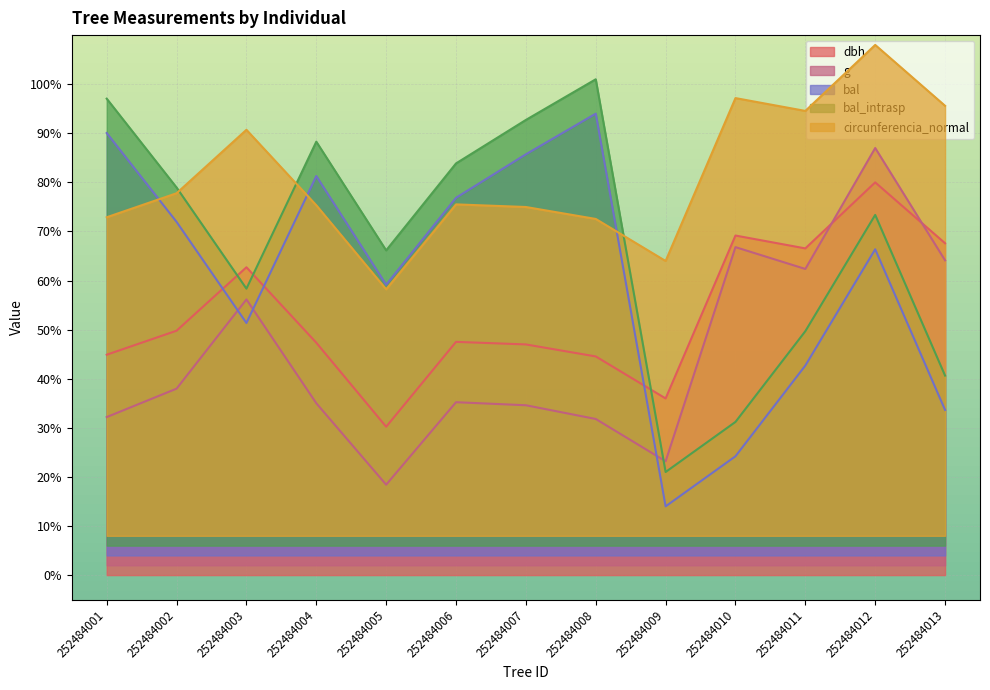

True or false: bal and bal_intrasp cross at least once.

False